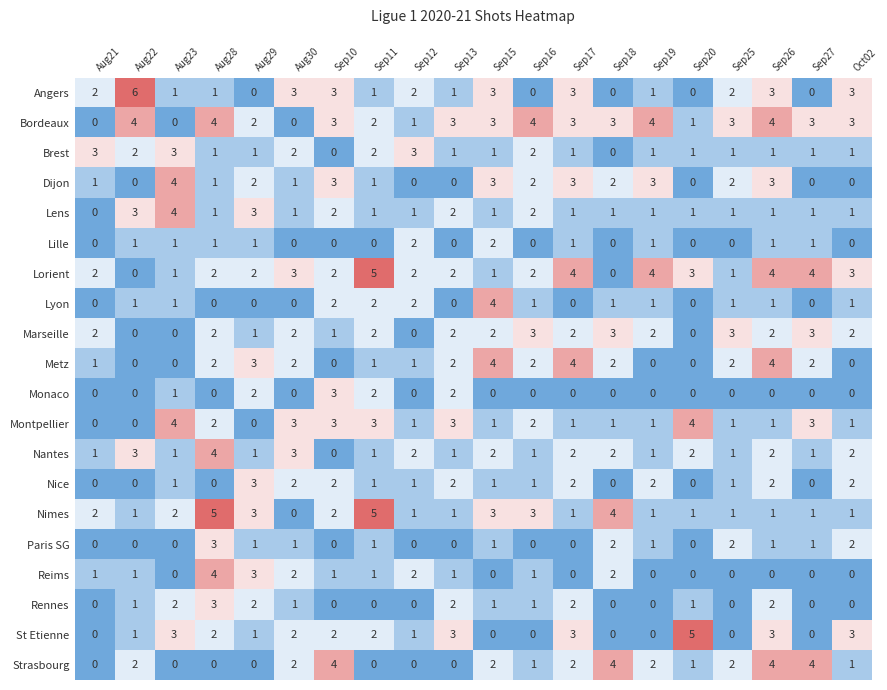

Read the Angers value at Sep10.

3